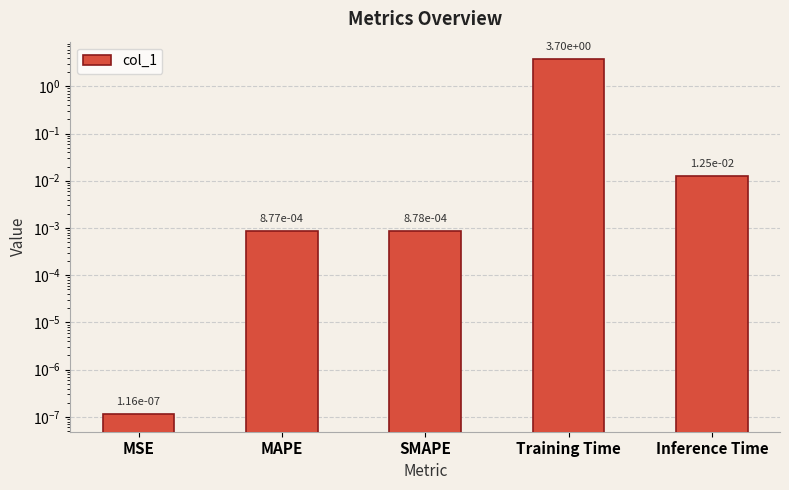

Are the bars grouped side by side (vs. stacked)?

No